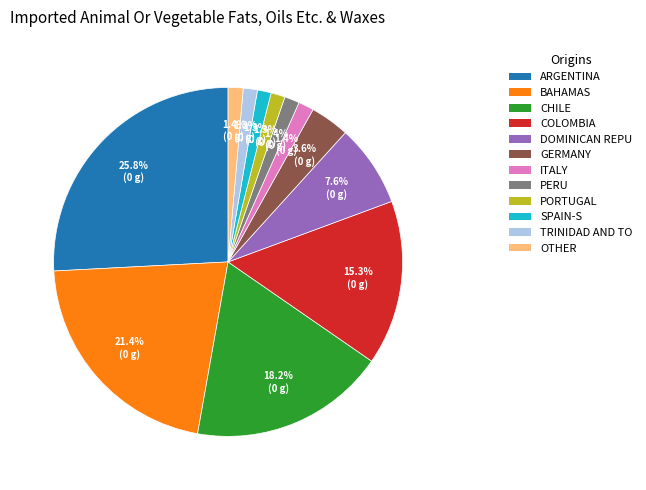

What is the ratio of the value at PORTUGAL to the value at PERU?

0.9